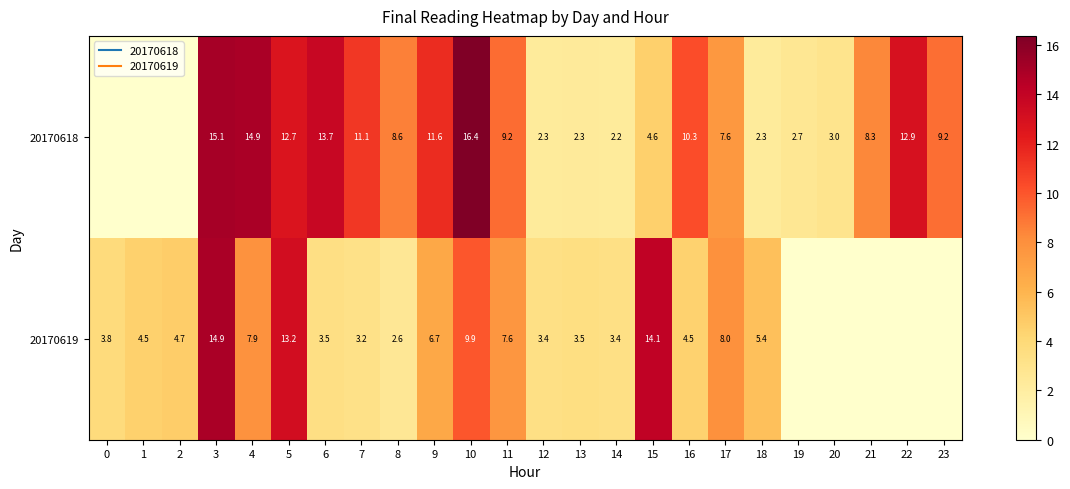

Which category has the highest value in the 20170618 series?

10